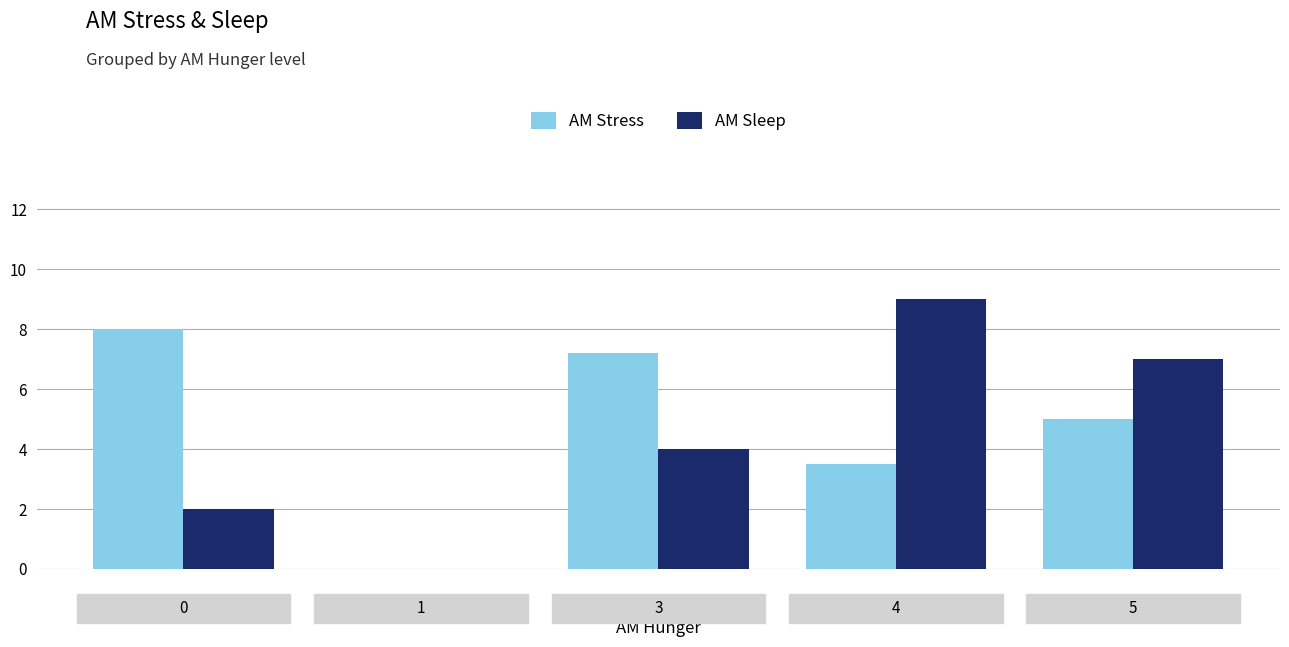

What is the highest value of the AM Sleep series?

9.0